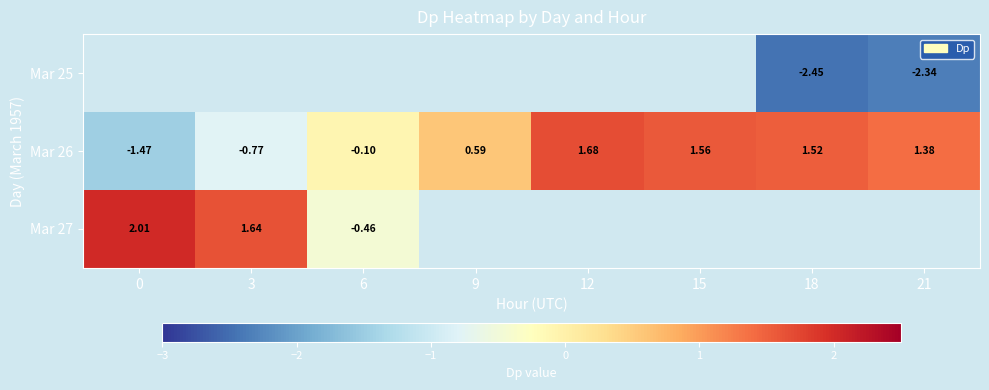

True or false: Mar 26 has a value of -0.8 at 3.

True